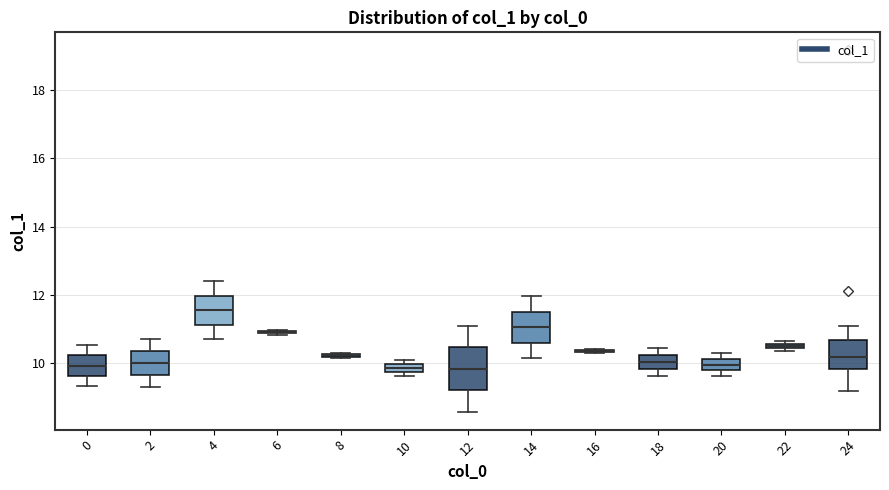

Which box is the tallest, from its lower edge to its upper edge?

12